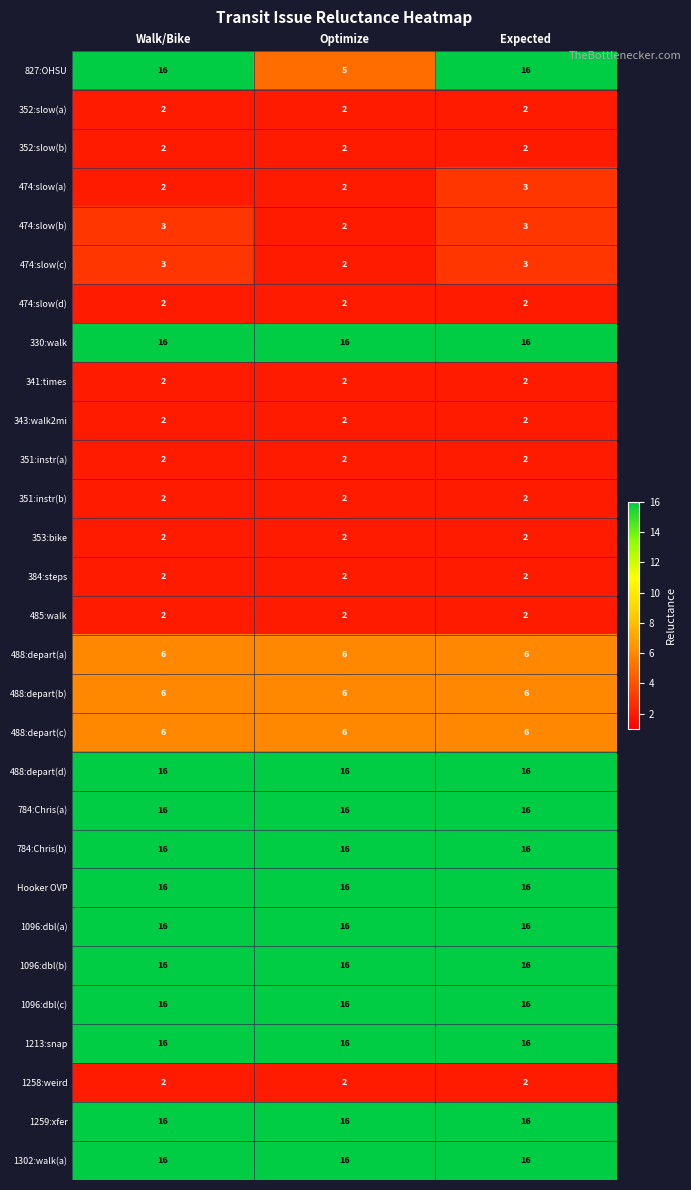

The 351:instr(b) series shows 2 at Expected. True or false?

True